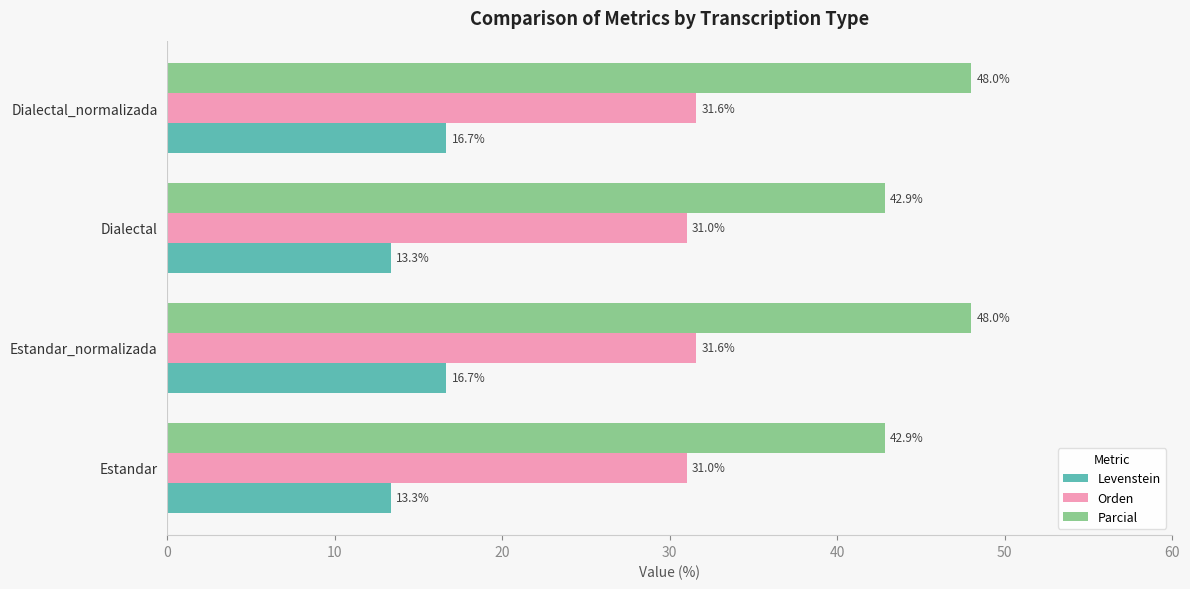

What is the average value of the Levenstein series?

15.0